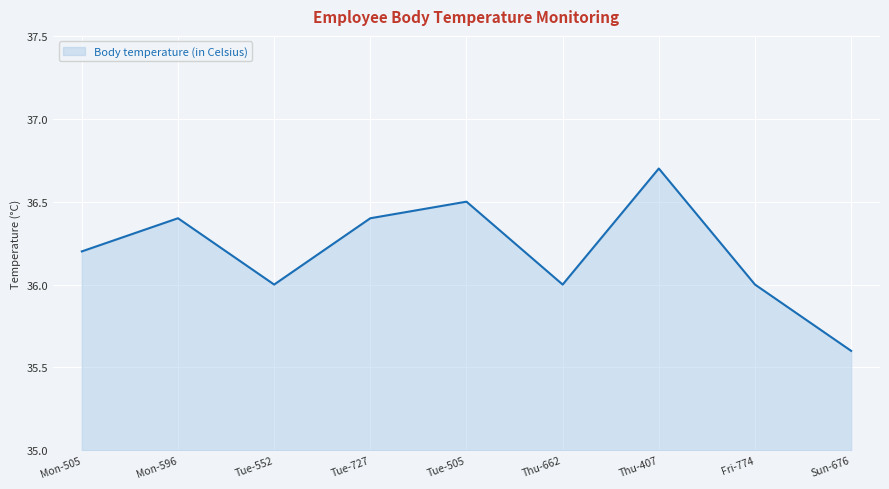

How many interior local peaks (higher than both neighbors) does the data have?

3